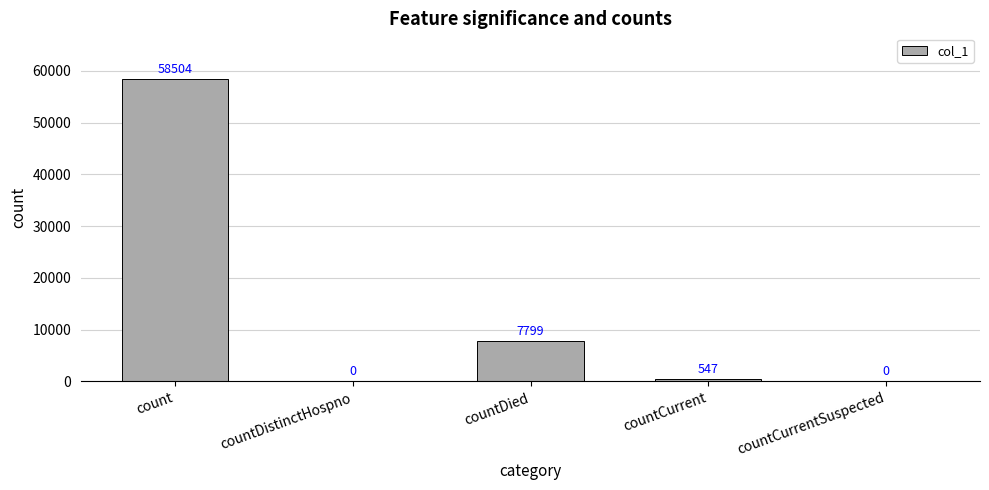

Which category has the highest value across all series?

count